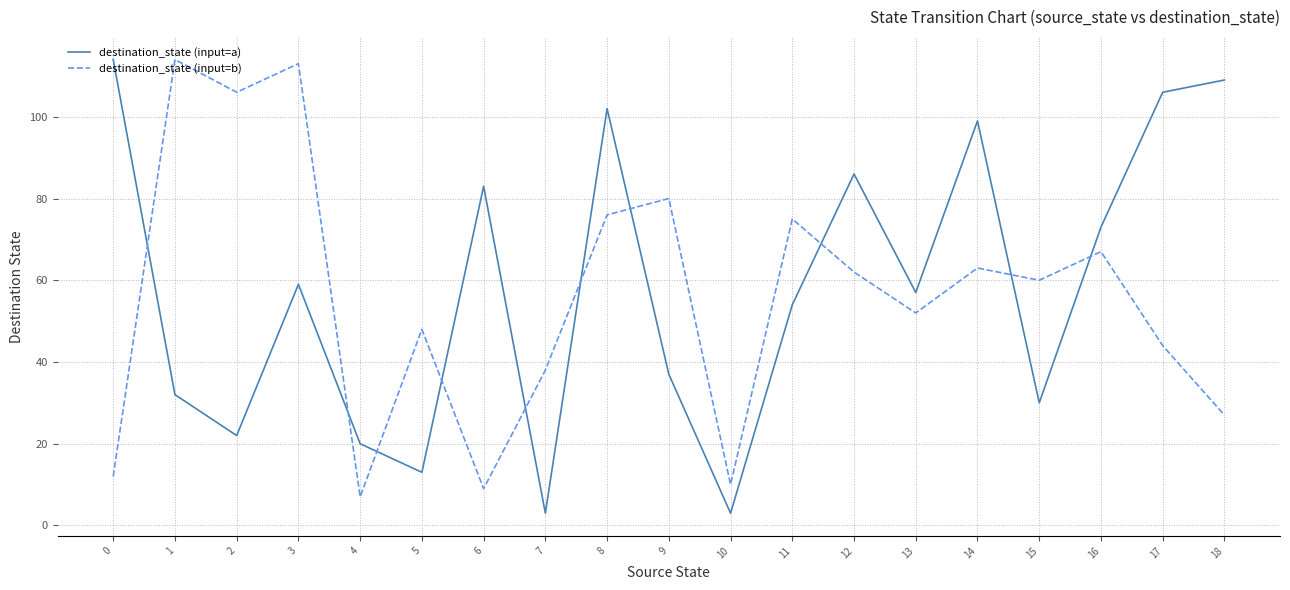

Is it true that destination_state (input=a) equals 176 at 17?

False